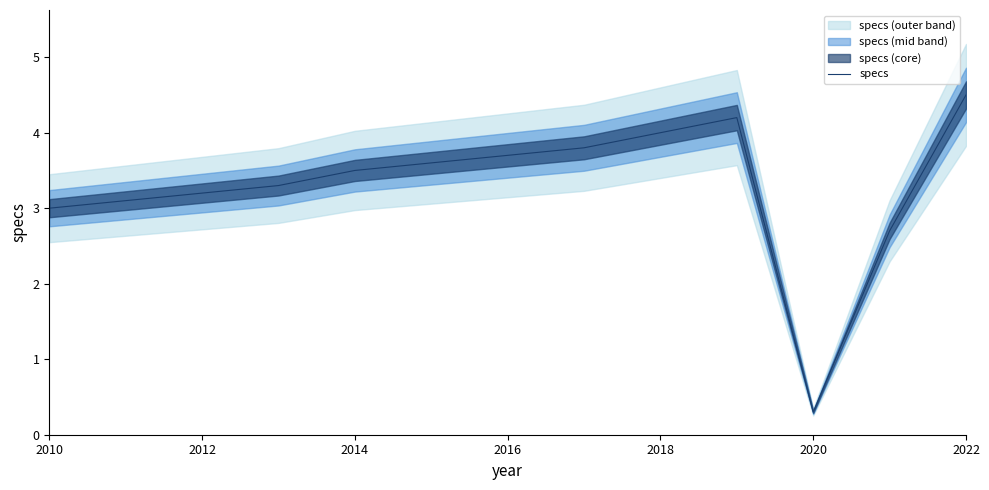

The value of specs at 2014 is 4.9. True or false?

False